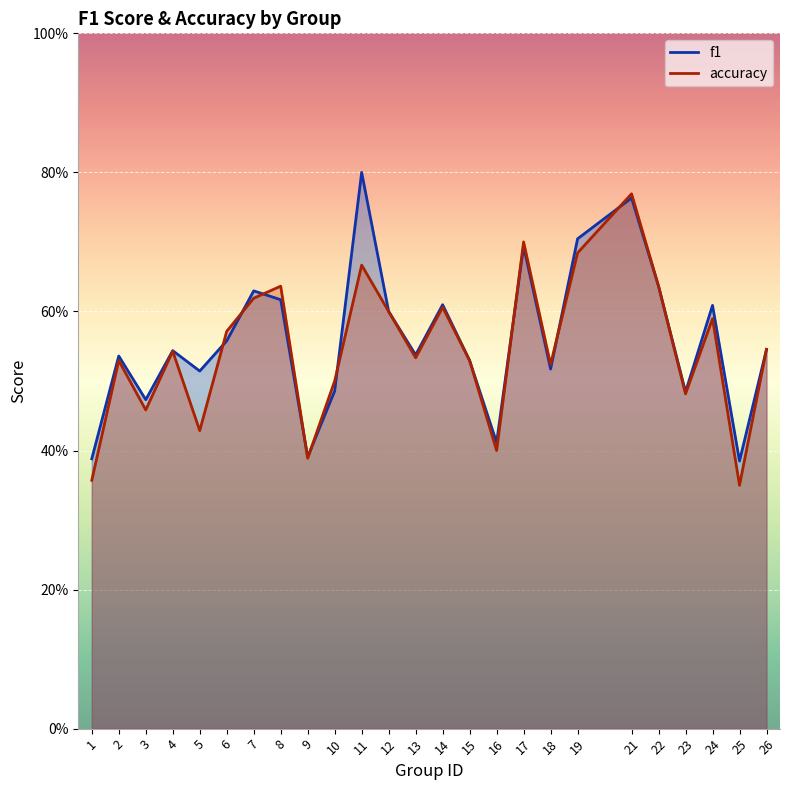

How many f1 values are between 0 and 1?

25